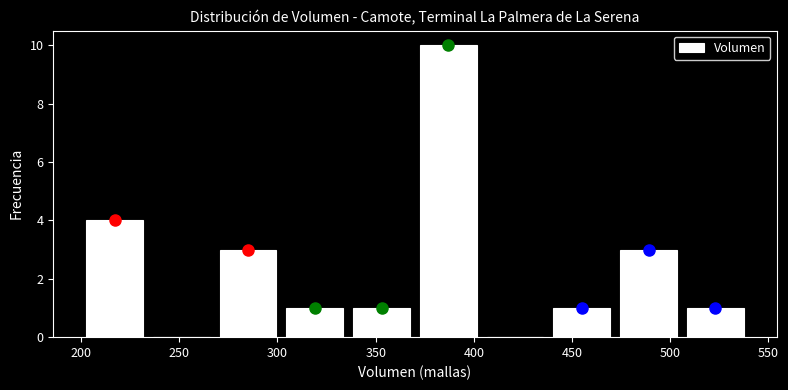

What is the height of the bar covering 336 to 370 on the x-axis? Neither the bar edges nor the heights are printed on the chart, so give them approximately, as read against the axes.

1